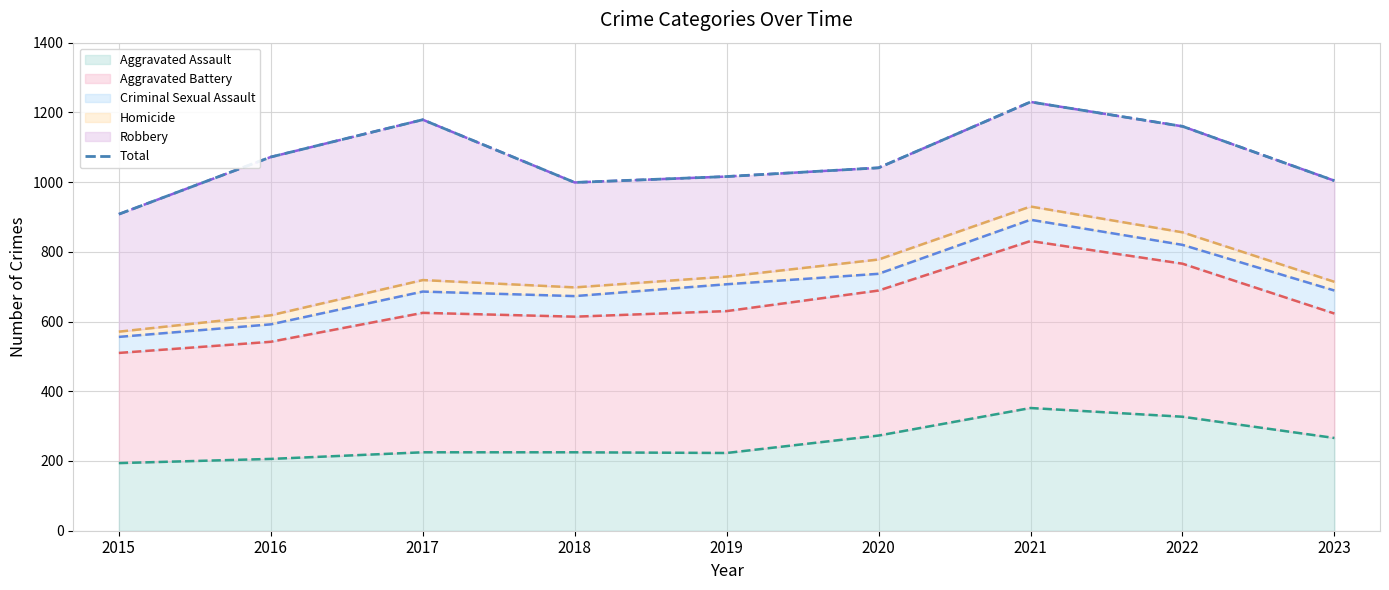

What is the sum of the values at 2015 and 2023?

1912